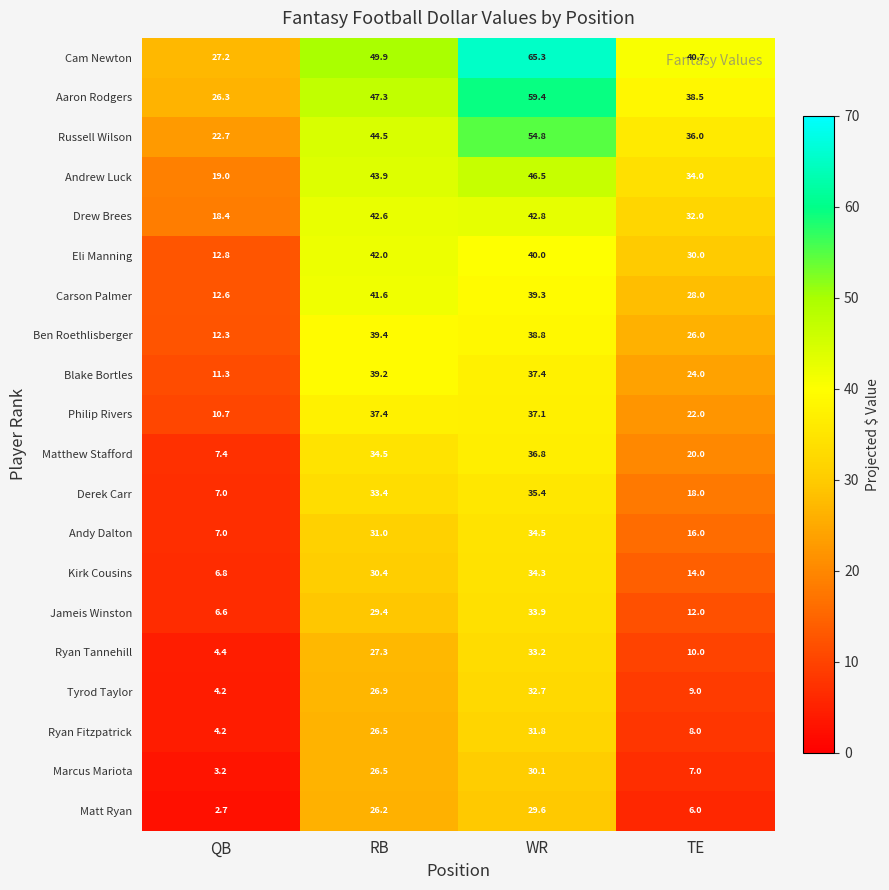

Is it true that Eli Manning equals 15.0 at TE?

False